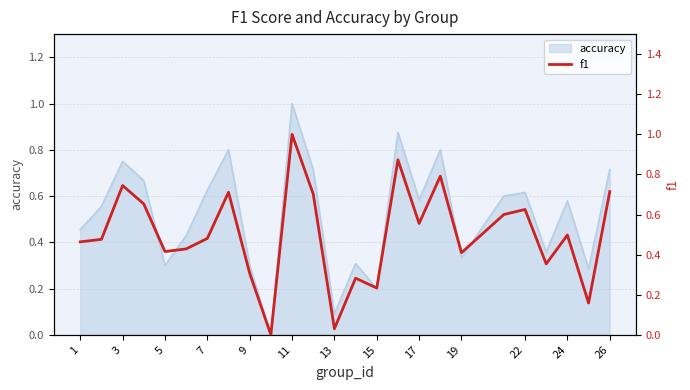

How many interior local peaks (higher than both neighbors) does the data have?

8